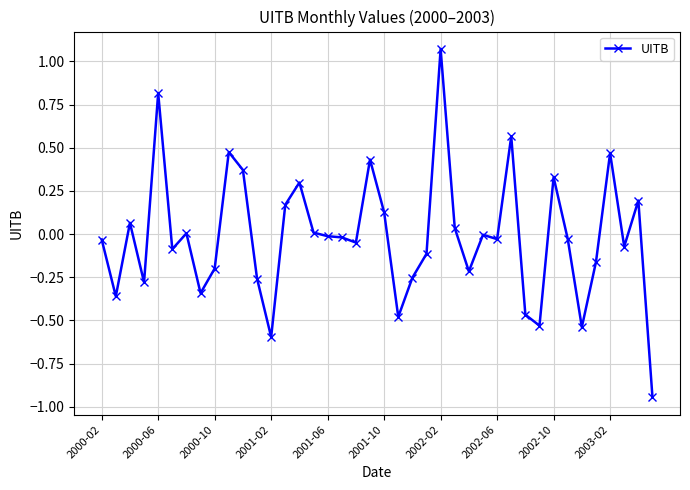

What is the sum of all values?

-0.6